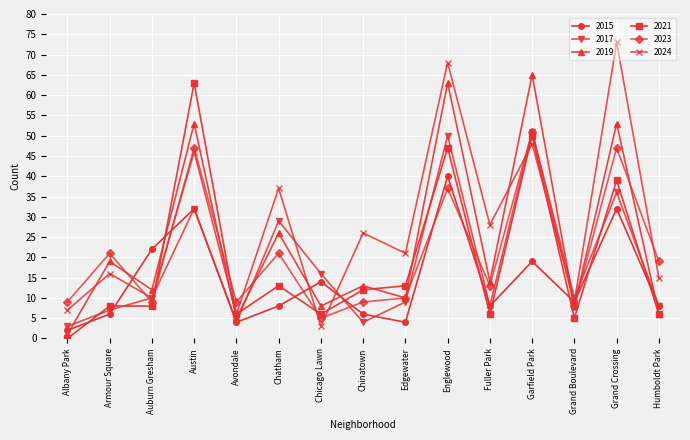

What position from the right is Chinatown?

8